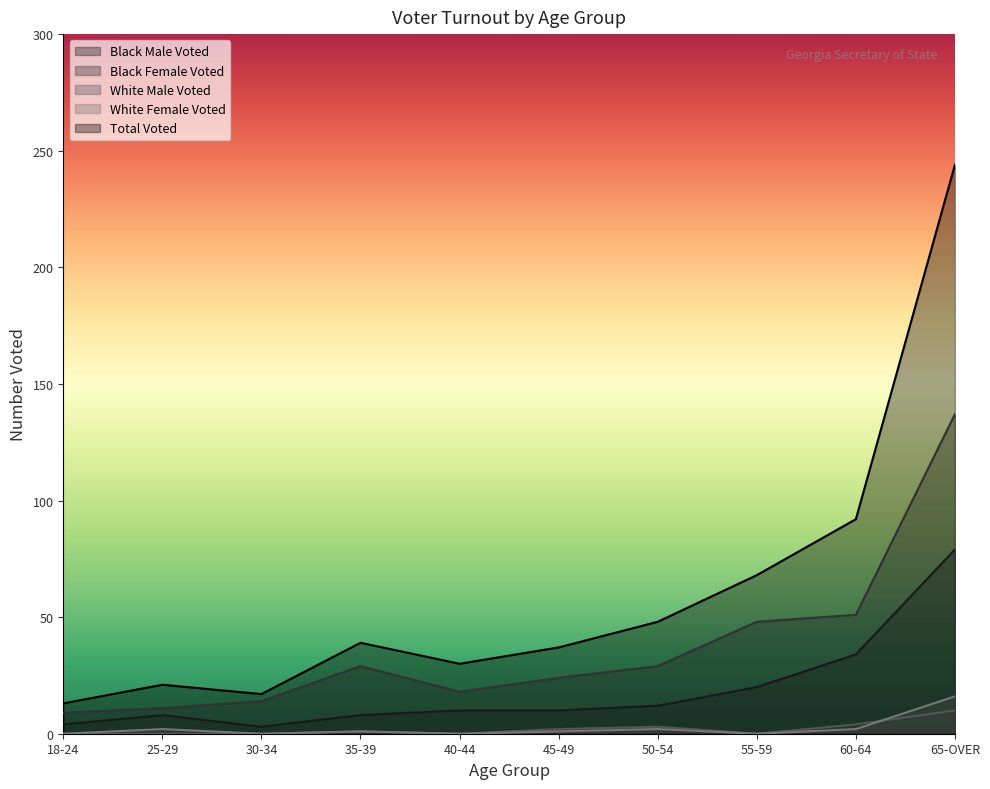

True or false: Black Female Voted and Black Male Voted cross at least once.

False